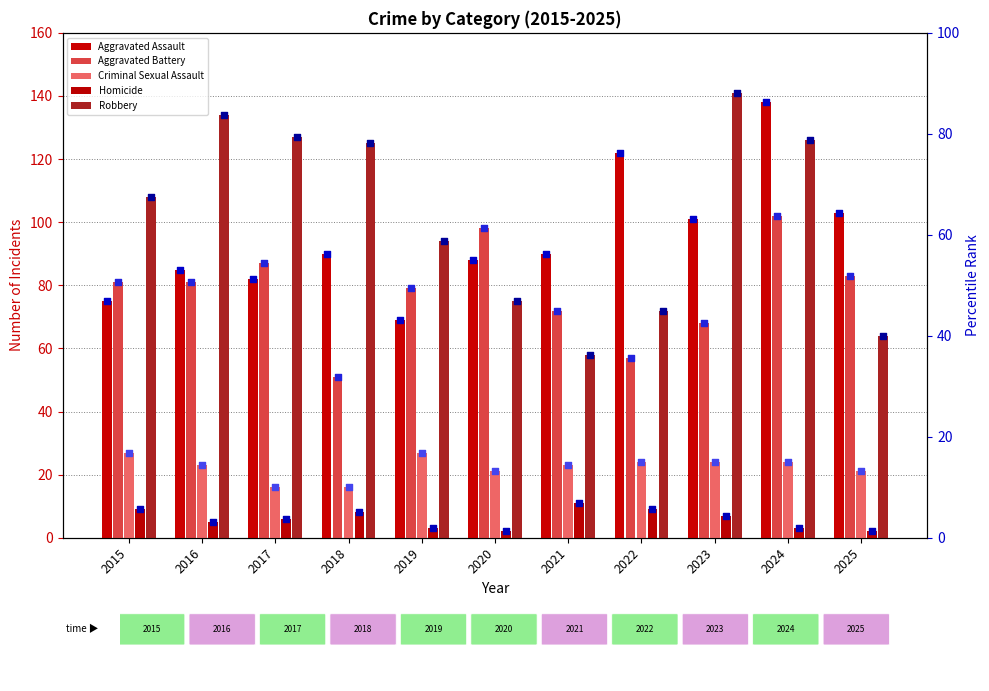

What are all the series names shown in the legend?

Aggravated Assault, Aggravated Battery, Criminal Sexual Assault, Homicide, Robbery